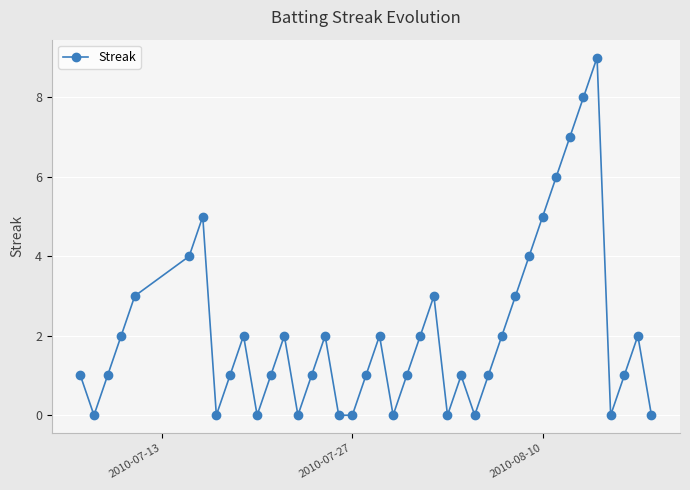

Is this an area chart (filled region under the line)?

No